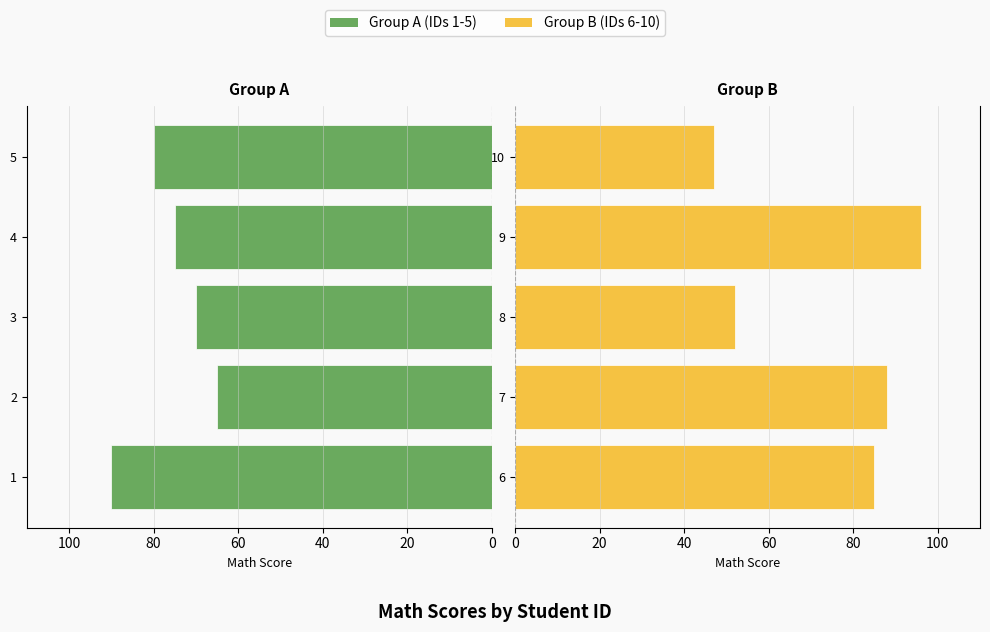

How many values in the Group A (IDs 1-5) series exceed 75?

2